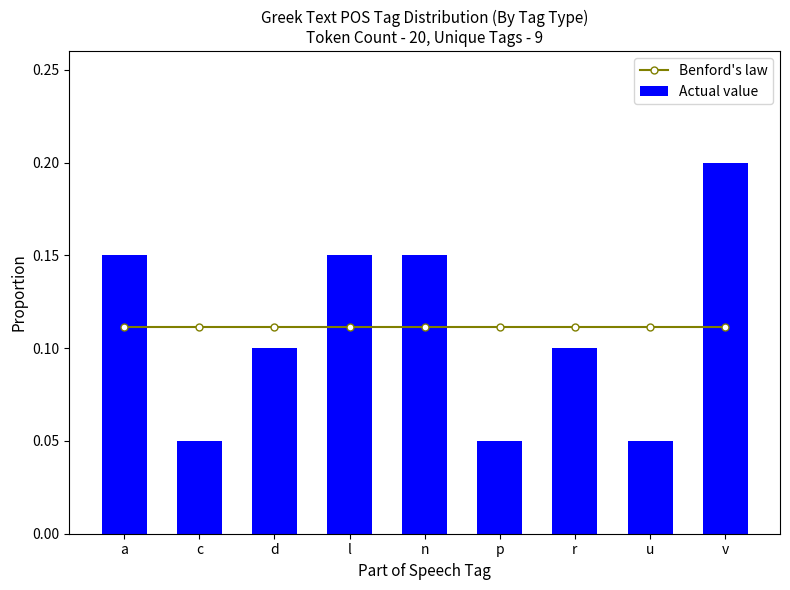

What is the value of the Actual value bar at the 1st from the left?

0.1